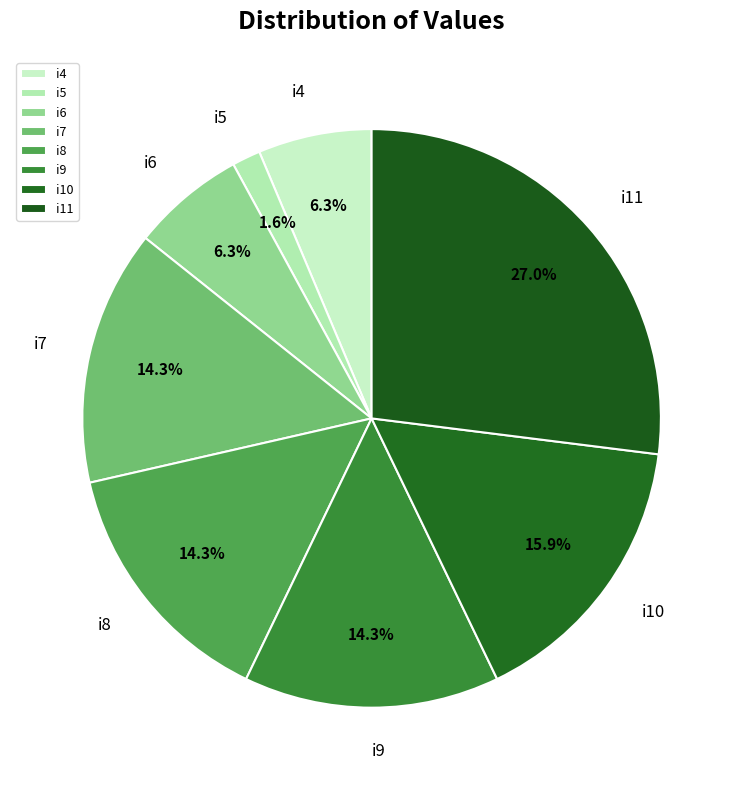

Does i11 account for over 50% of the chart?

No